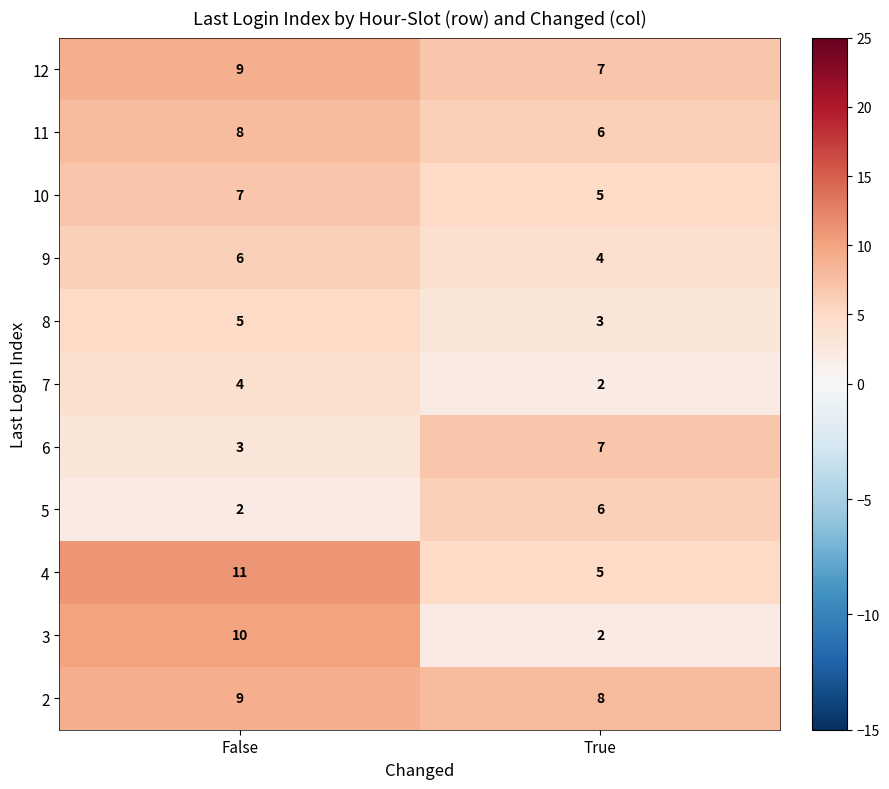

What is the lowest value of the 8 series?

3